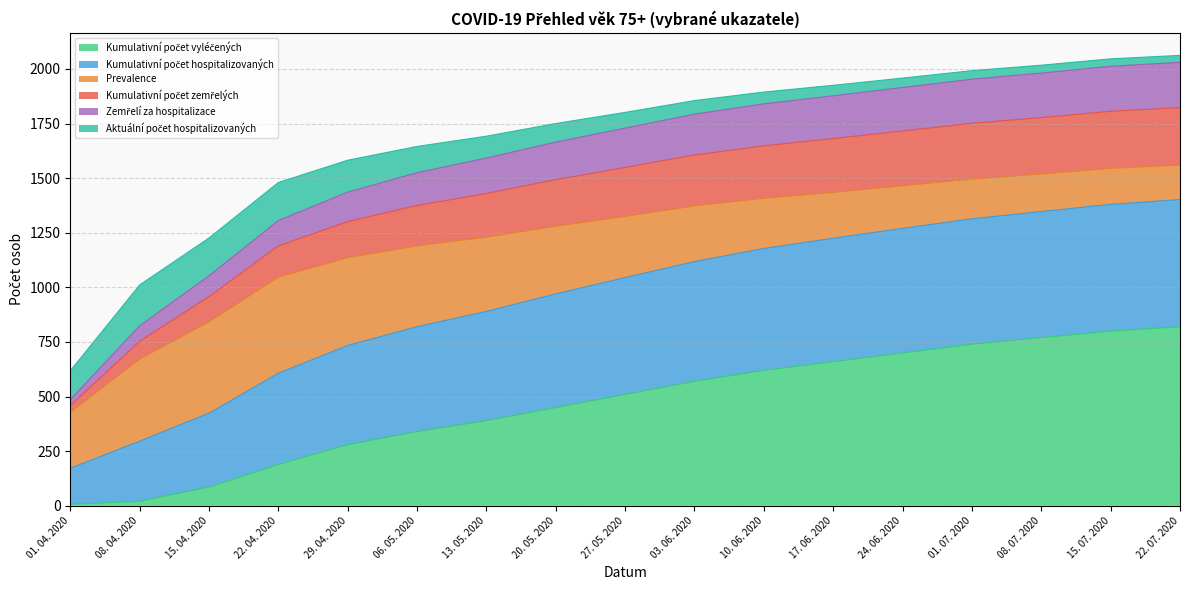

At how many categories does at least one series exceed 1226?

14